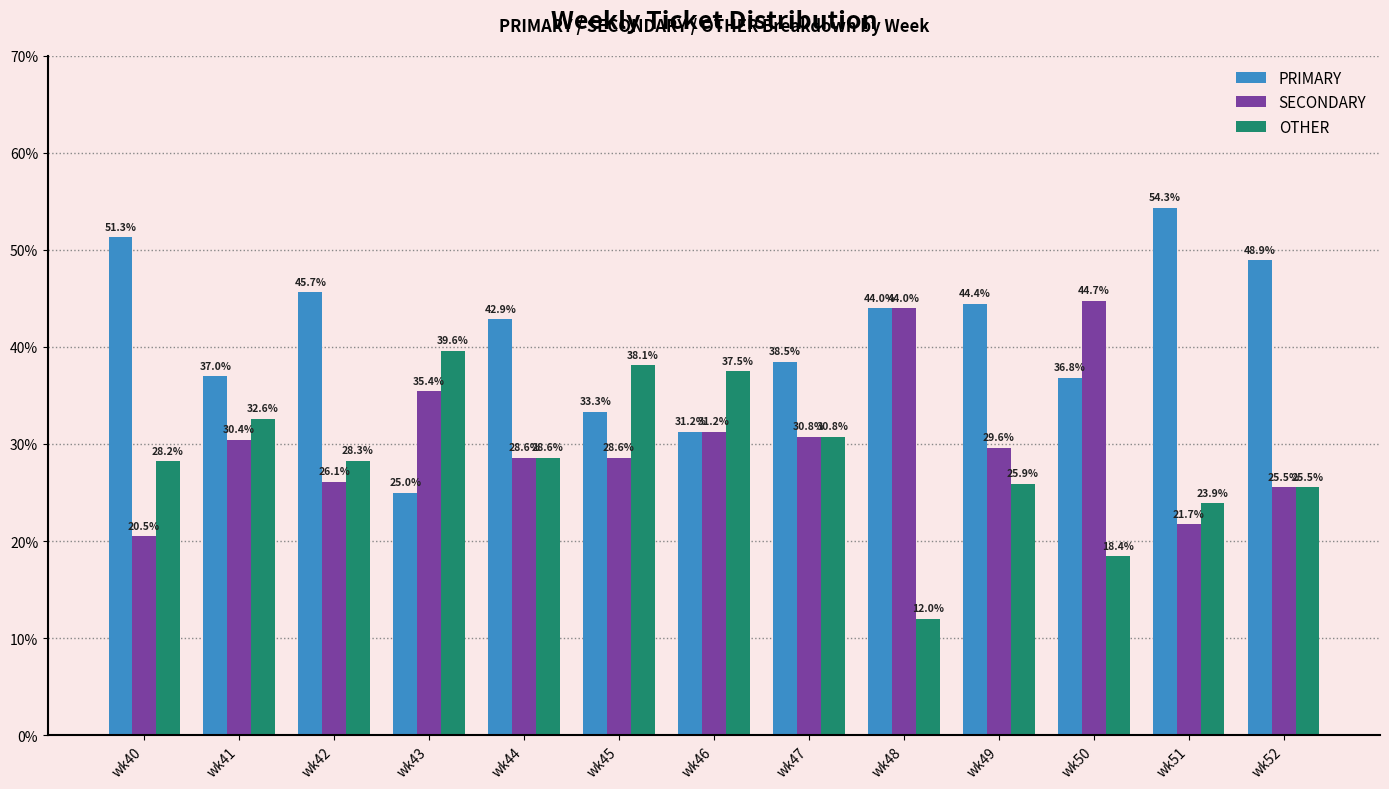

At which label does PRIMARY reach its peak?

wk51